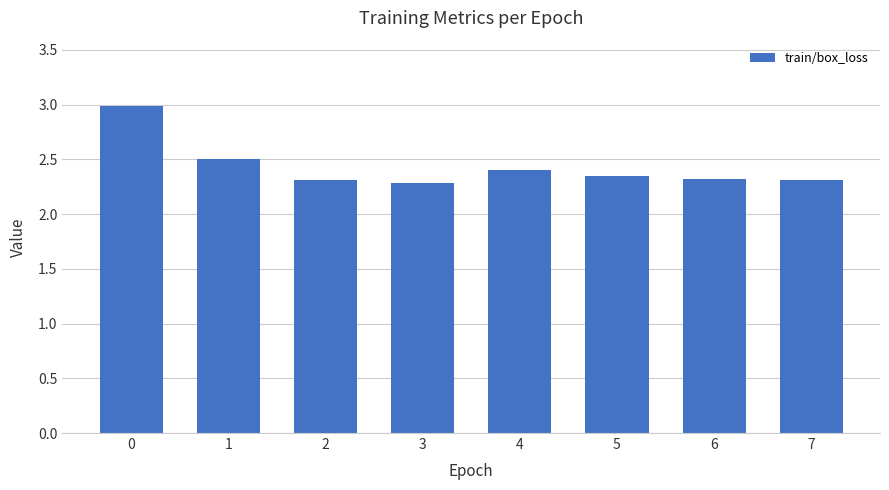

What is the difference between the second highest and second lowest values?

0.2